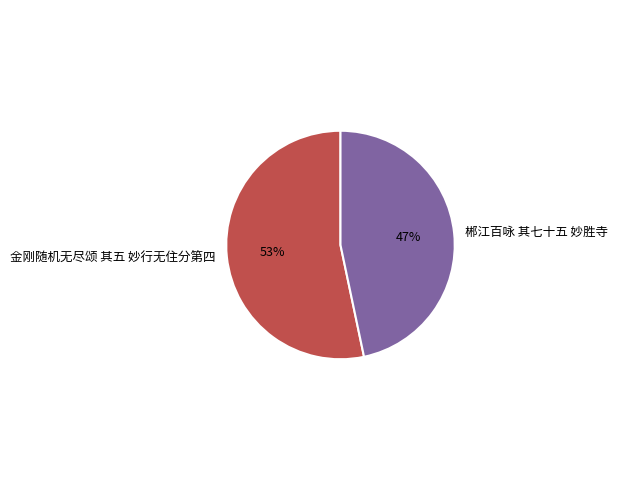

Between 郴江百咏 其七十五 妙胜寺 and 金刚随机无尽颂 其五 妙行无住分第四, which is larger?

金刚随机无尽颂 其五 妙行无住分第四